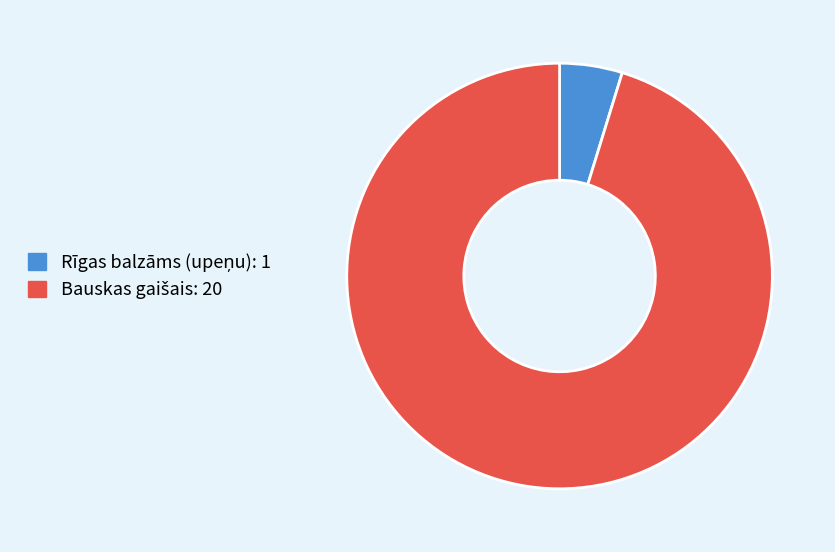

Is there a majority slice in this chart?

Yes